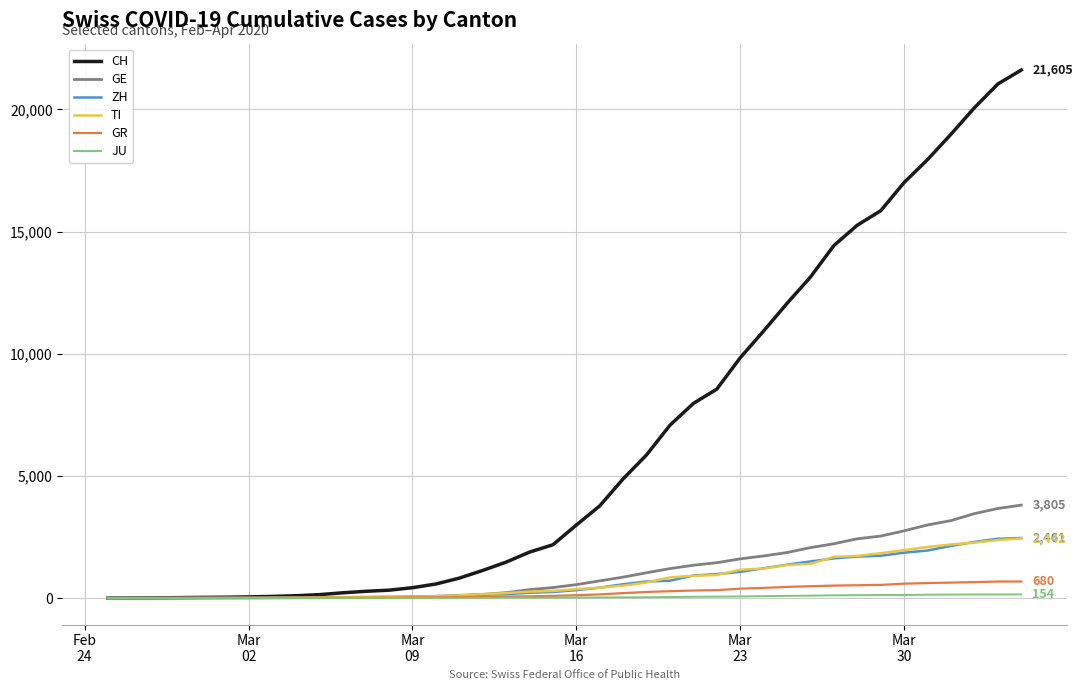

Does the chart have visible grid lines?

Yes